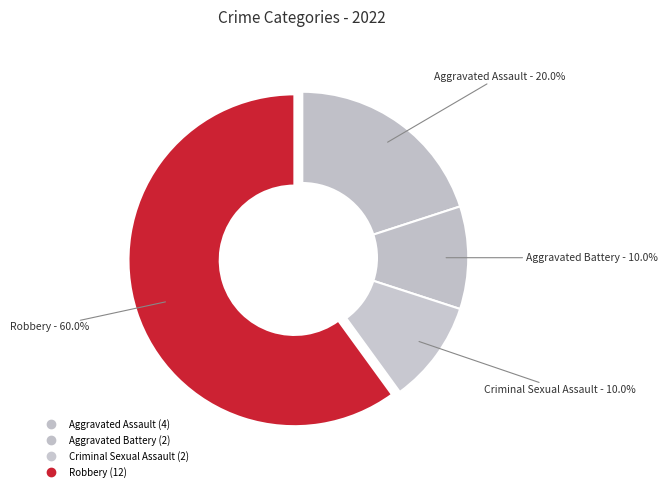

Approximately how many times larger is the value at Criminal Sexual Assault compared to Robbery?

0.2